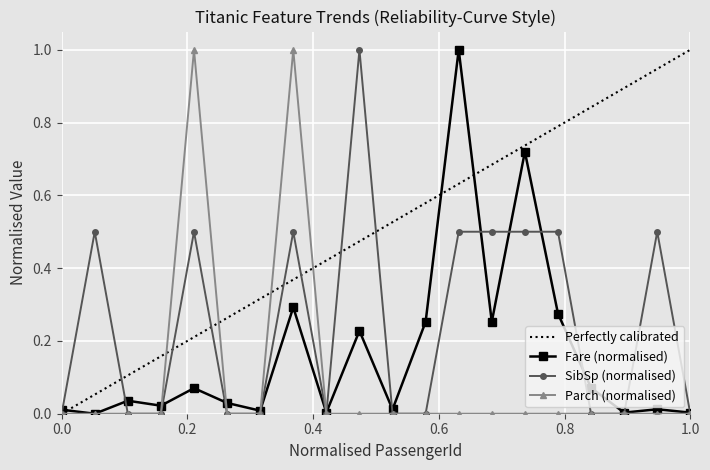

True or false: SibSp (normalised) has more than 1 interior local peaks.

True